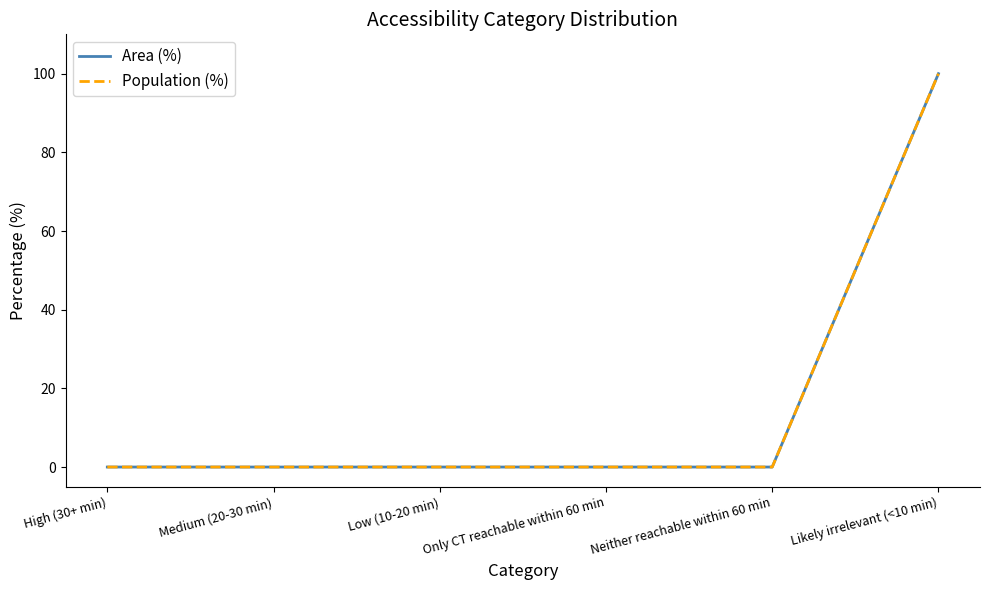

At how many categories does at least one series exceed 40?

1